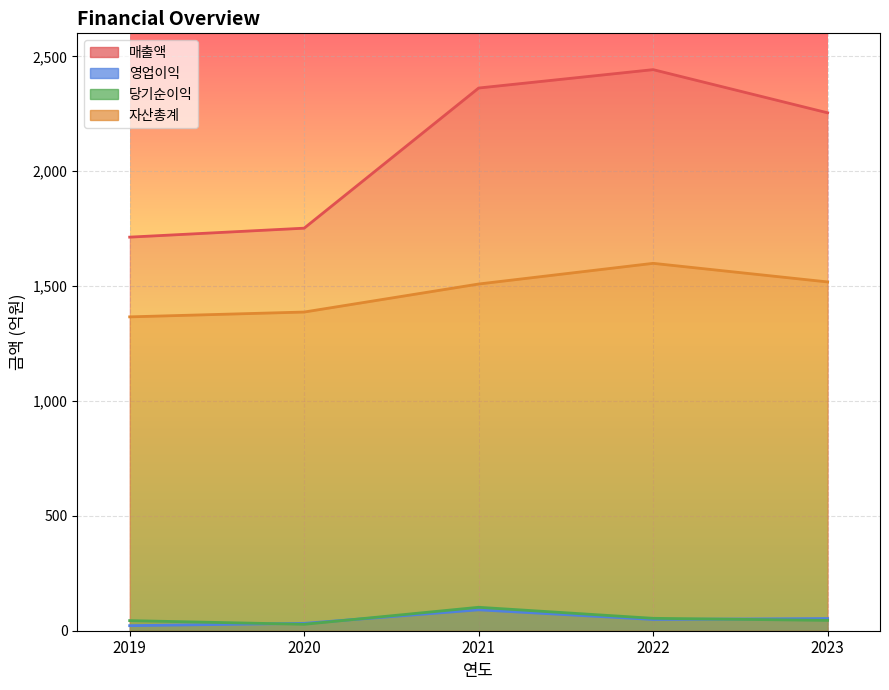

Read the 당기순이익 value at 2021.

102